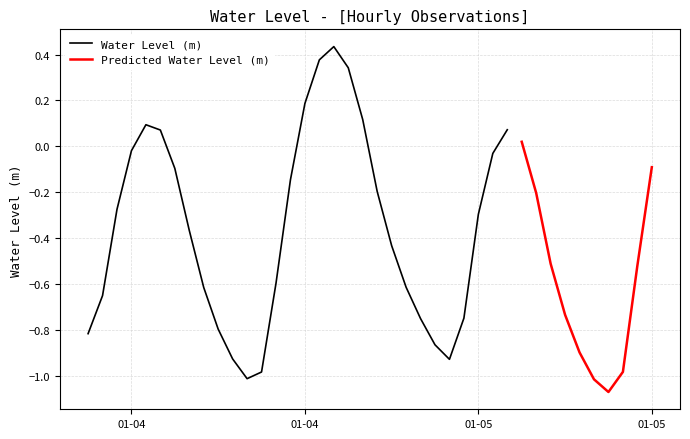

What is the sum of the values at 2023-01-04 11:00:00 and 2023-01-05 11:00:00?

-2.0